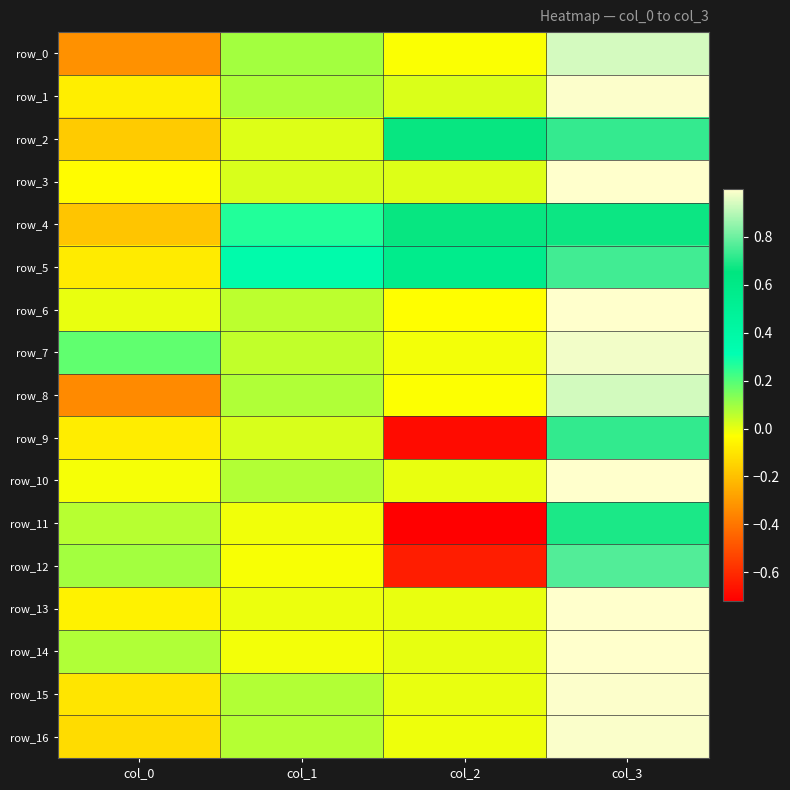

What is the minimum value for row_13?

-0.1